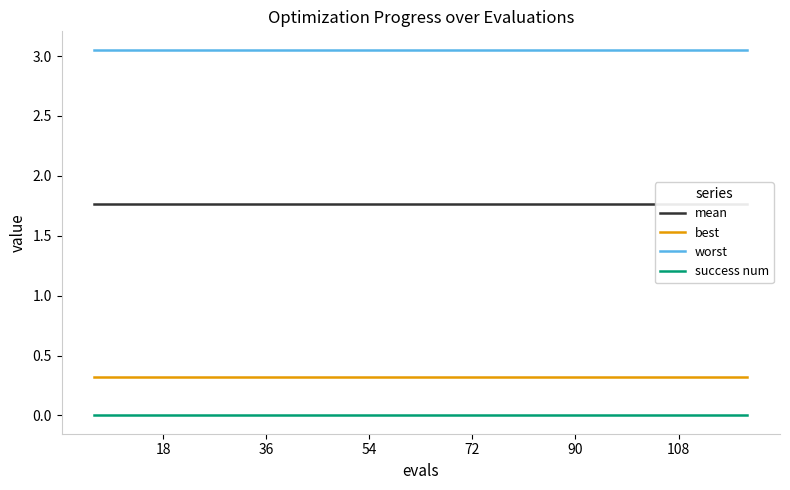

How many lines are shown in the chart?

4